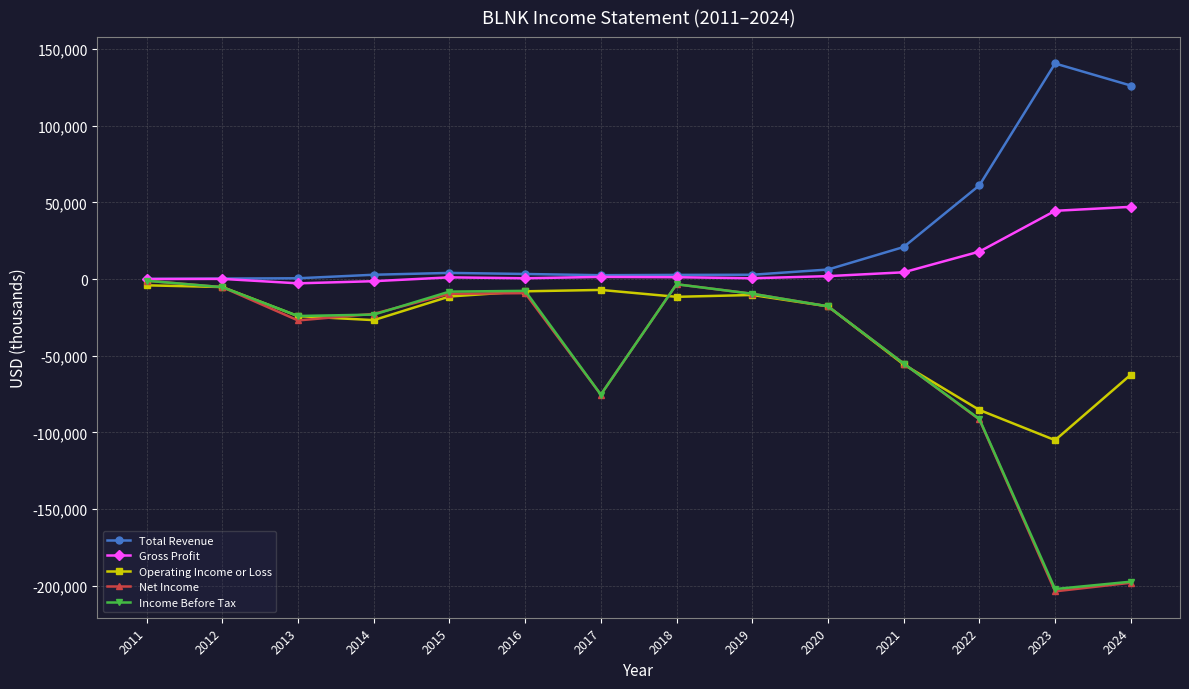

What are all the series names shown in the legend?

Total Revenue, Gross Profit, Operating Income or Loss, Net Income, Income Before Tax